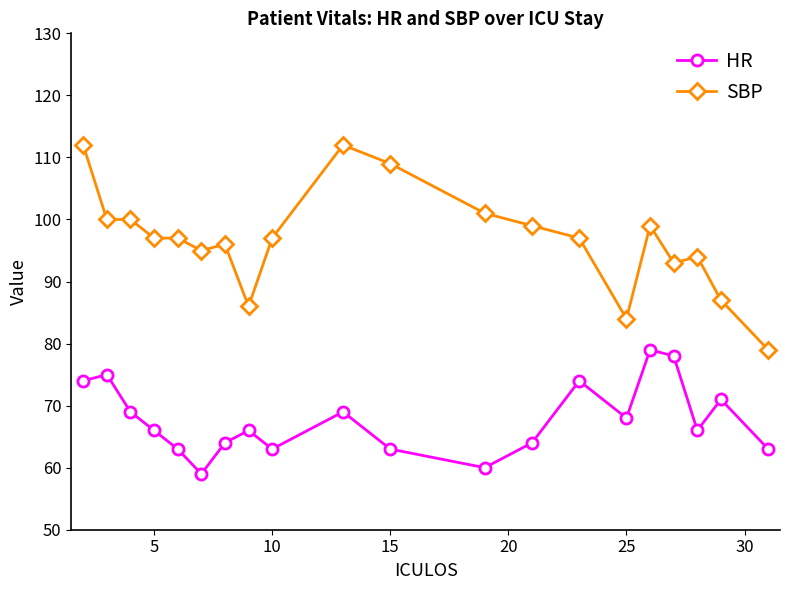

How many data points does each series have?

20